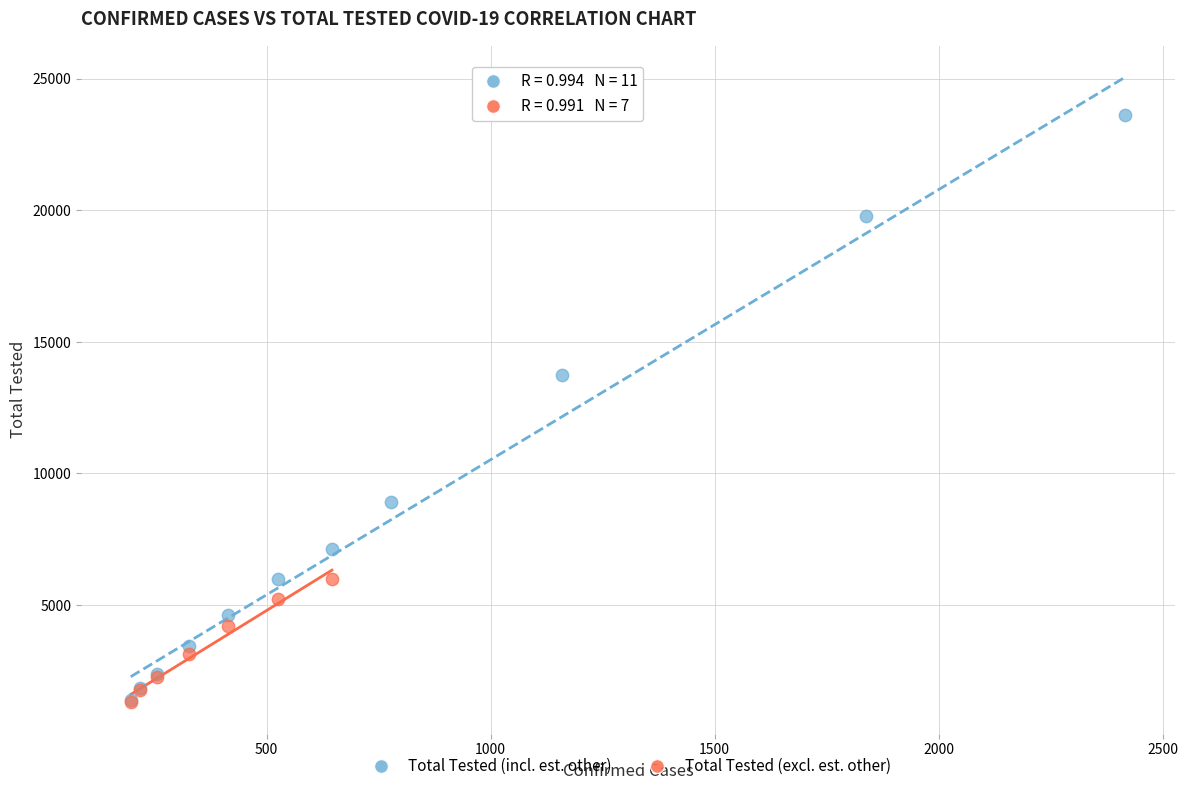

Which series contains the highest Y value?

Total Tested (incl. est. other)